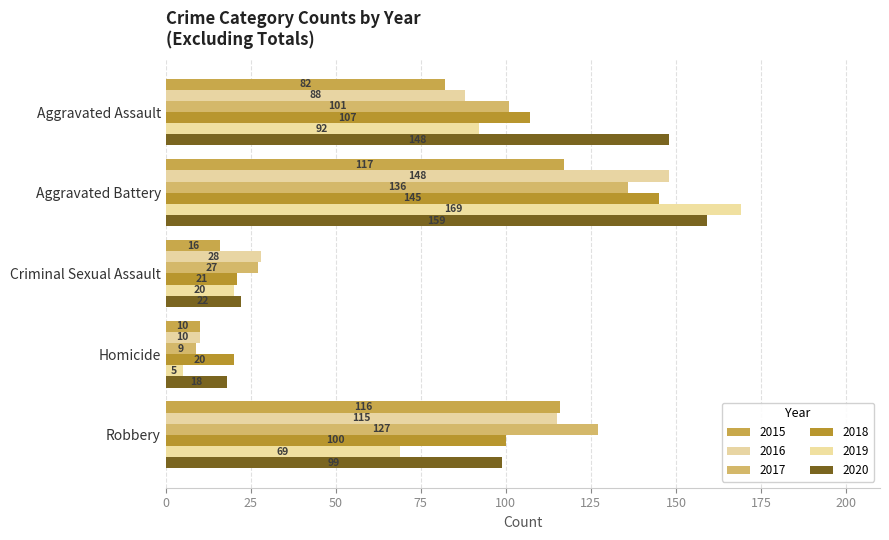

What is the difference between the 2016 values at Criminal Sexual Assault and Aggravated Assault?

60